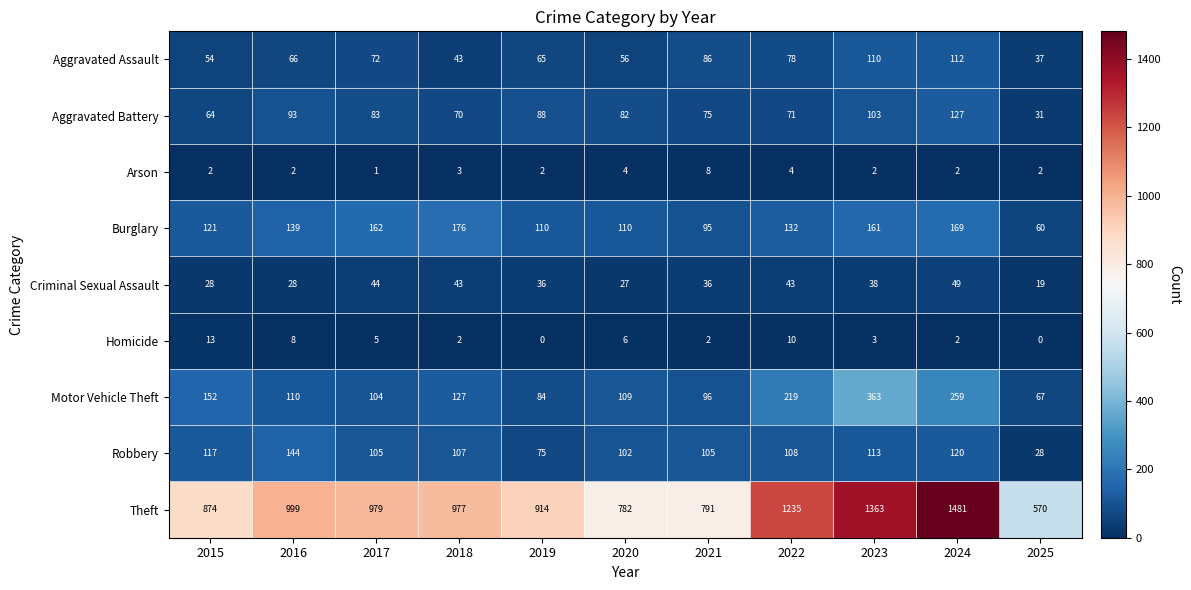

Where is Homicide nearest to the value 6?

2020